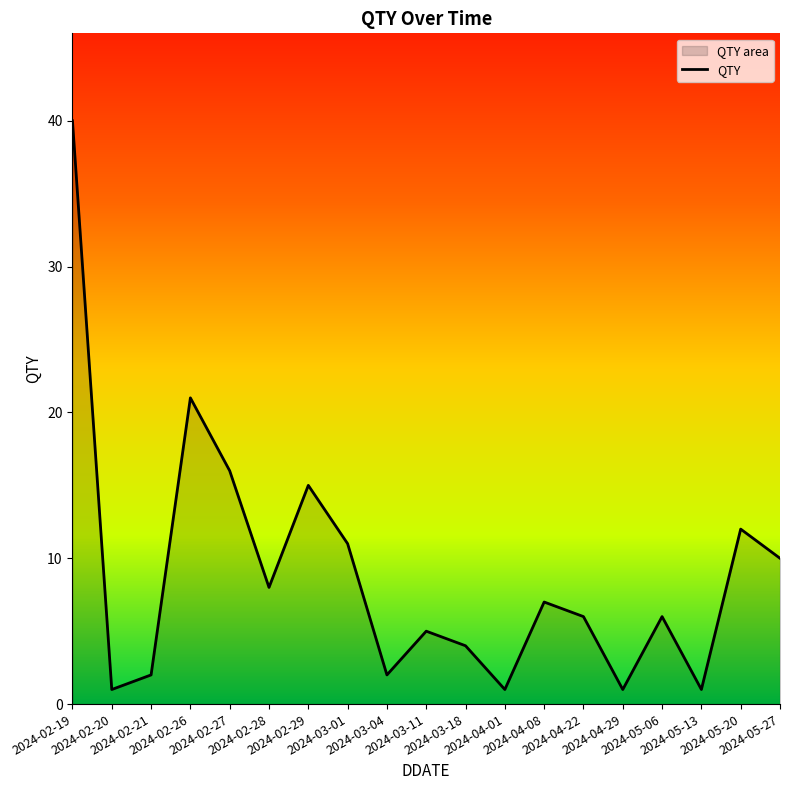

What is the maximum value shown in the chart?

40